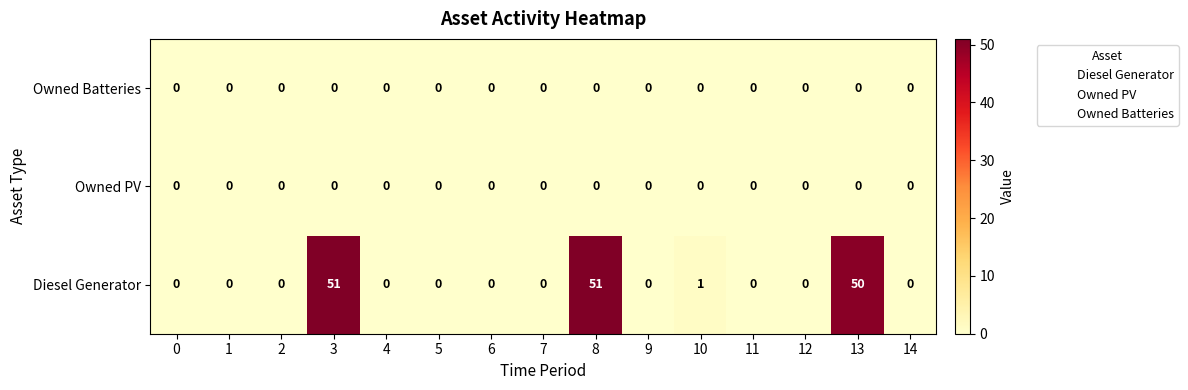

Is the value of Diesel Generator at 10 greater than the value of Owned PV at 10?

Yes